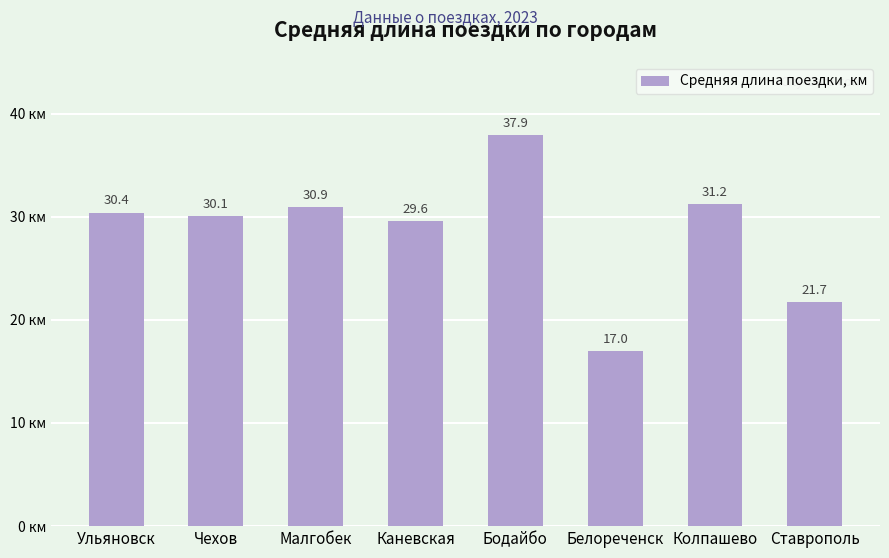

Count the number of data series in this chart.

1